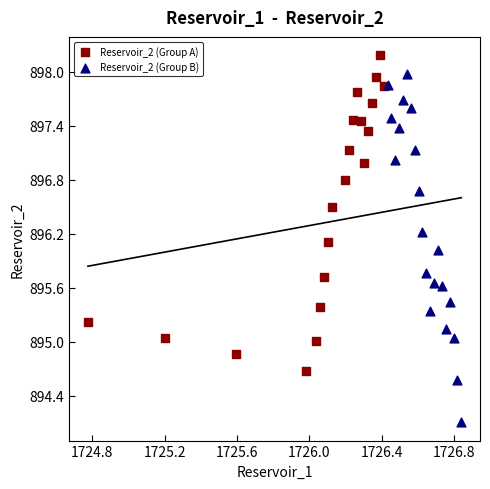

Which series has the widest spread of Y values?

Reservoir_2 (Group B)